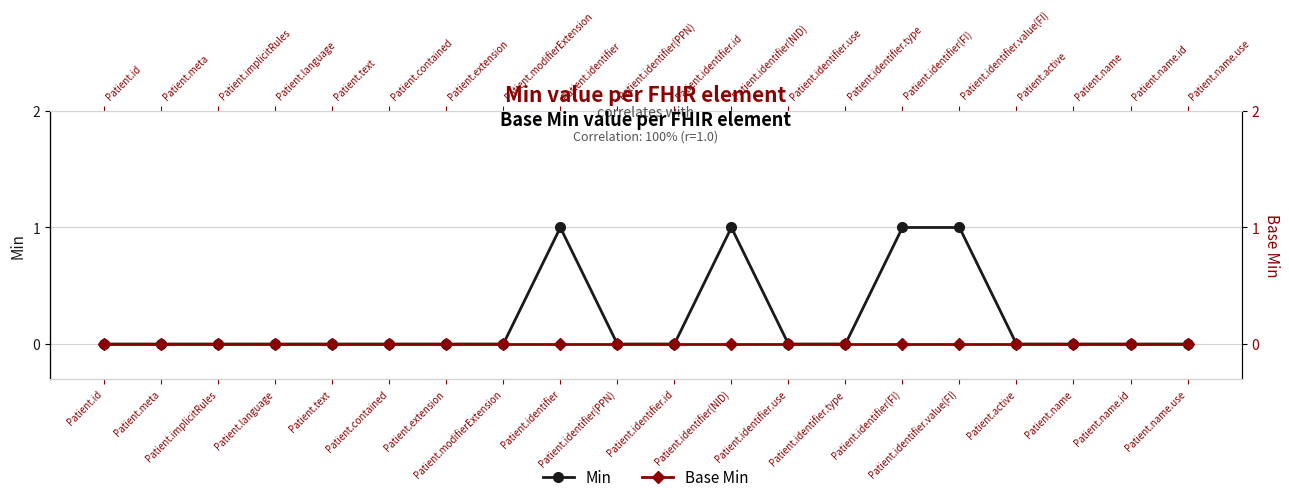

What position from the right is Patient.extension?

14